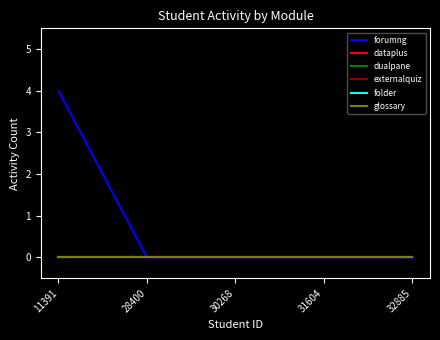

At which category is the sum across all series the highest?

11391